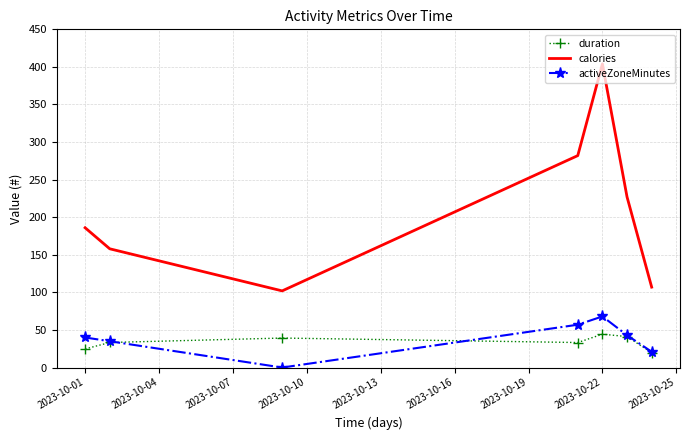

True or false: duration has more than 2 points higher than both neighbors.

False